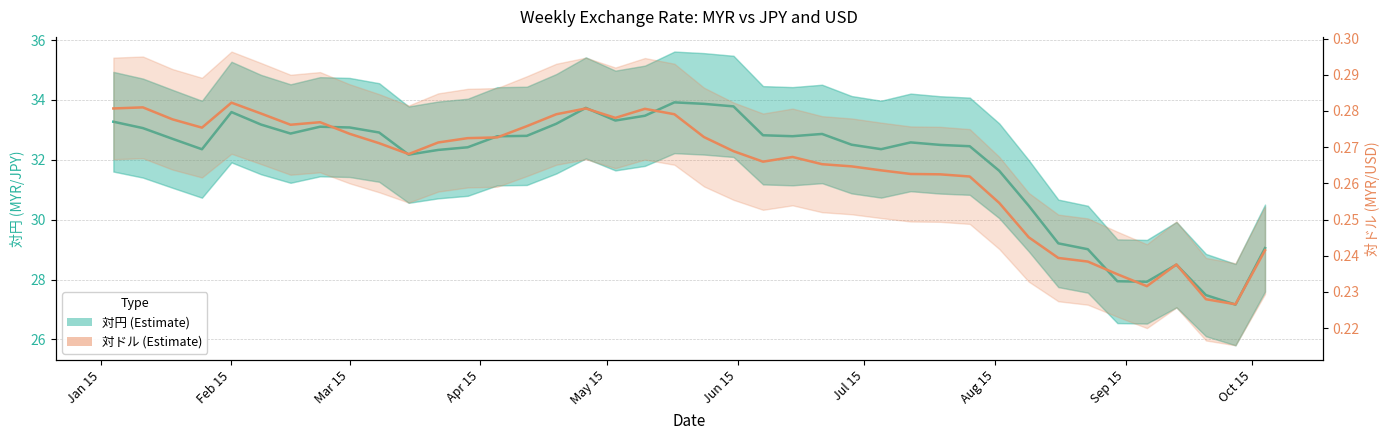

Which series has the largest range (max minus min)?

対円 (central)